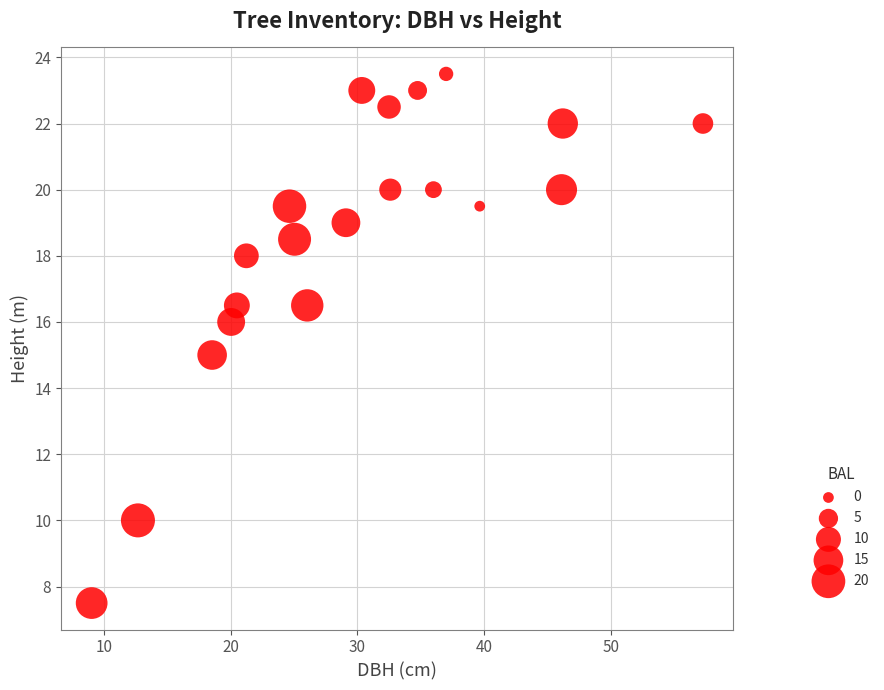

What is the range of X values (max minus min)?

48.2